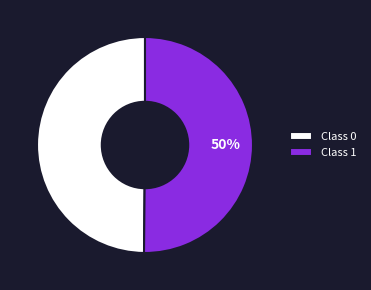

Count the number of slices in the pie.

2